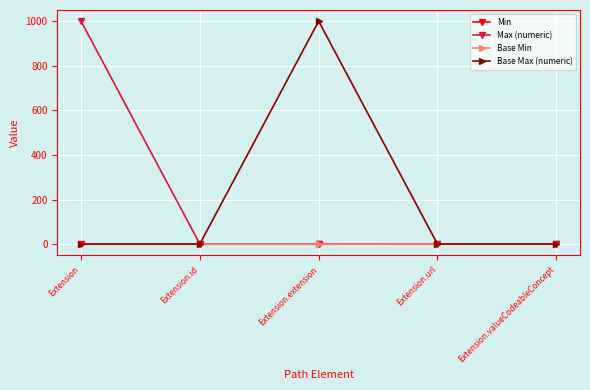

Between Extension and Extension.valueCodeableConcept, which series saw the biggest shift?

Max (numeric)